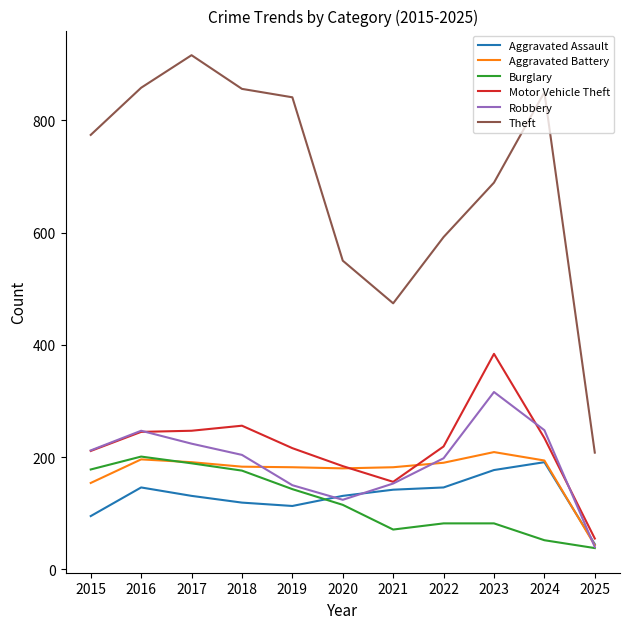

Which series has the largest total across all categories?

Theft